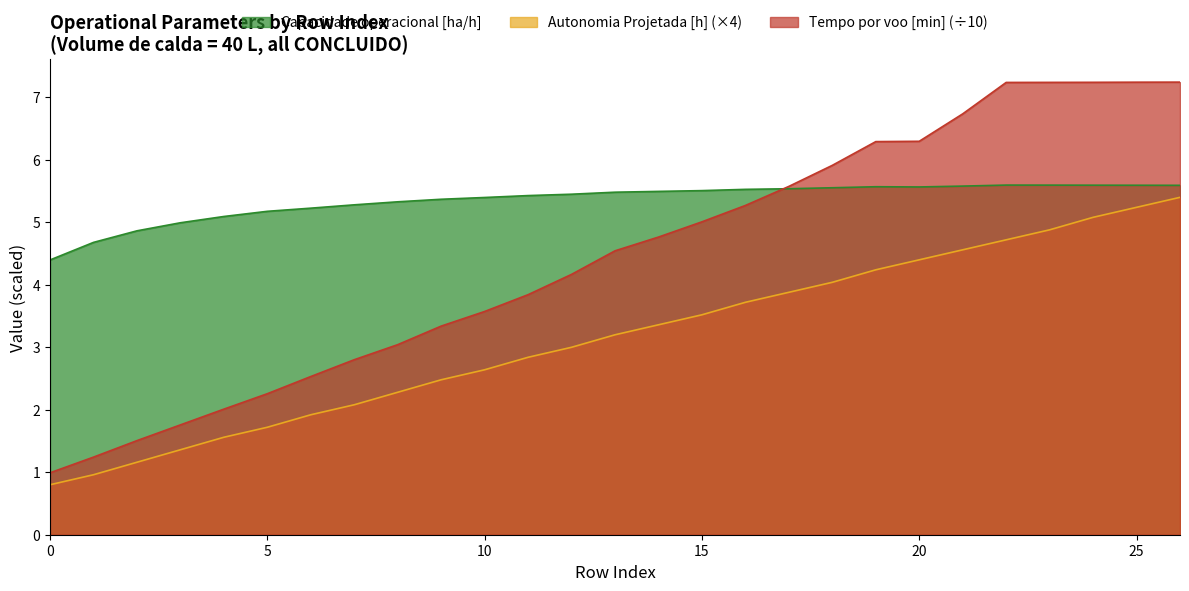

What is the minimum value for Autonomia Projetada [h]?

0.8